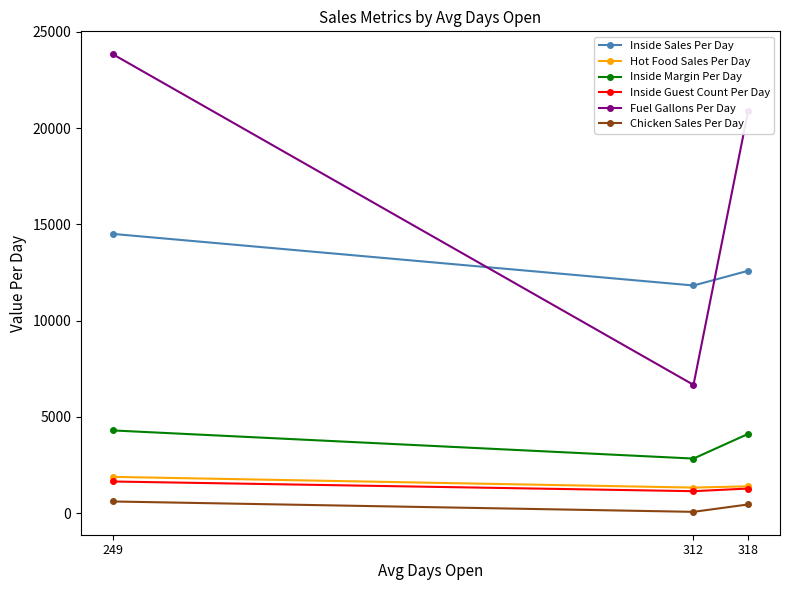

Is this an area chart (filled region under the line)?

No